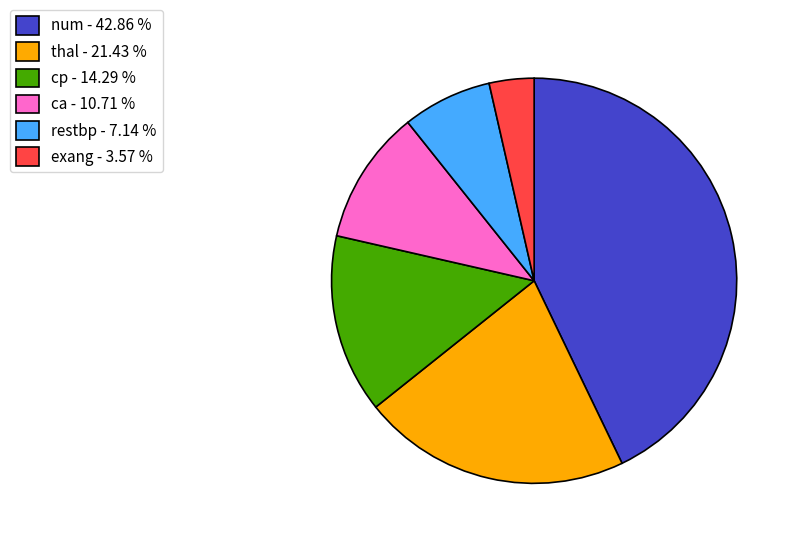

Do thal - 21.43 % and num - 42.86 % together represent more than half of the pie?

Yes